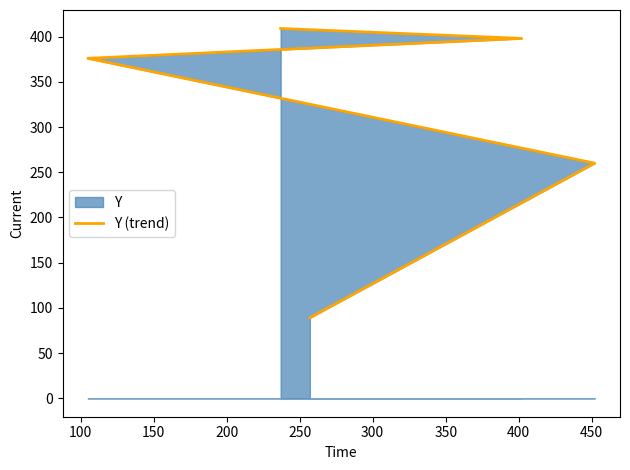

What is the value of the 4th point from the left?

398